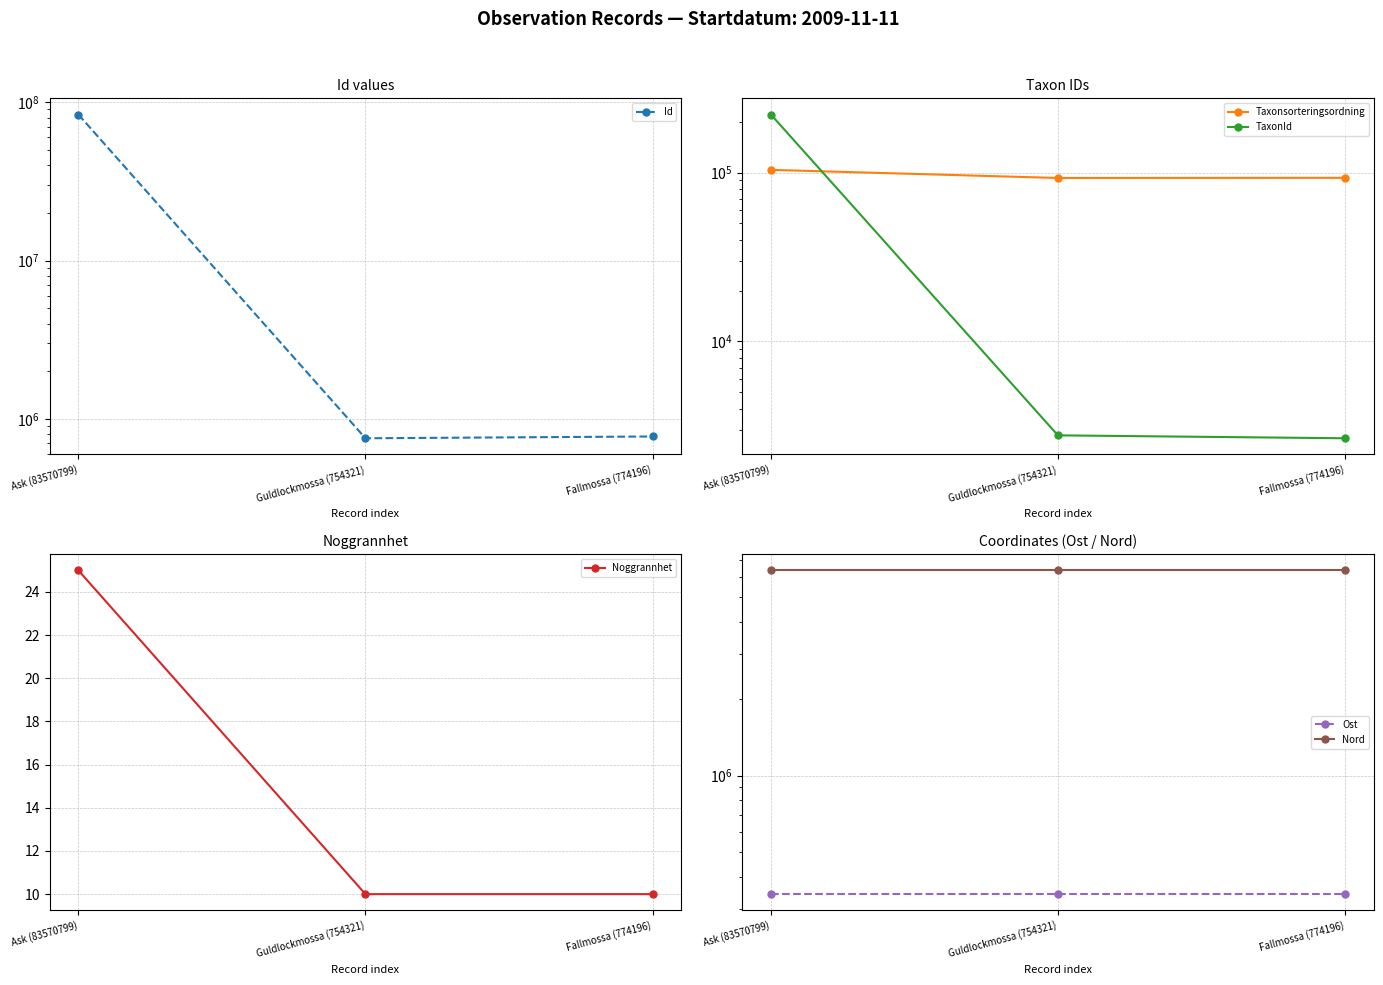

How many data points in Taxonsorteringsordning are above 93132?

1